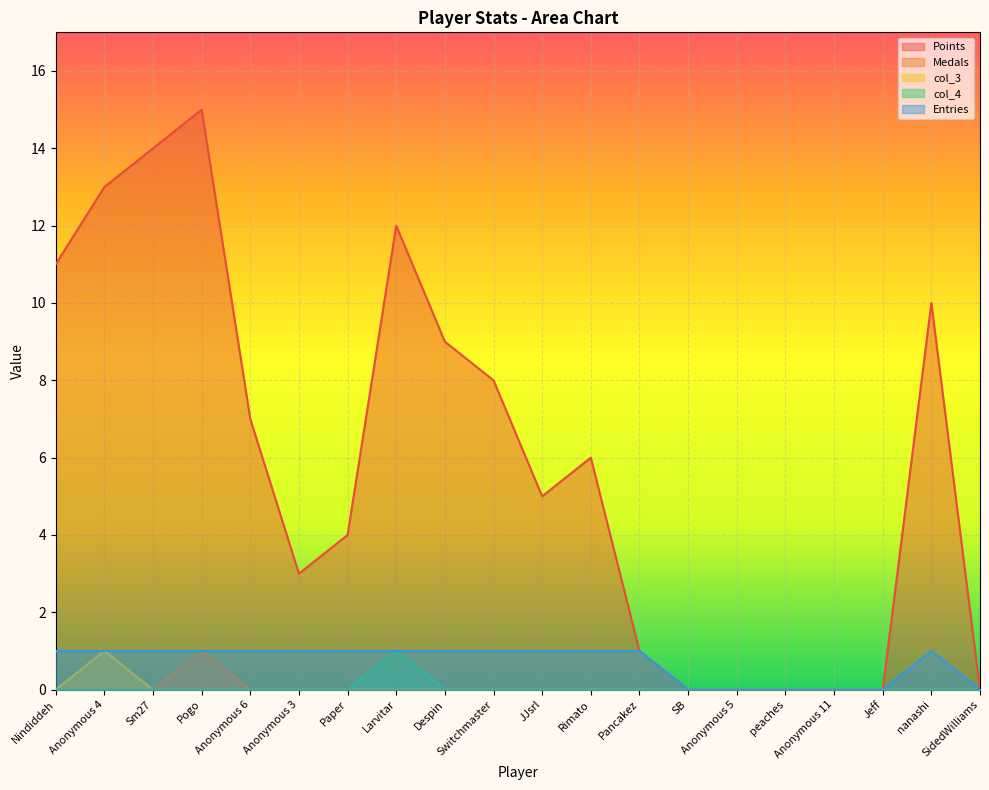

Which has a higher value, Anonymous 6 or peaches?

Anonymous 6